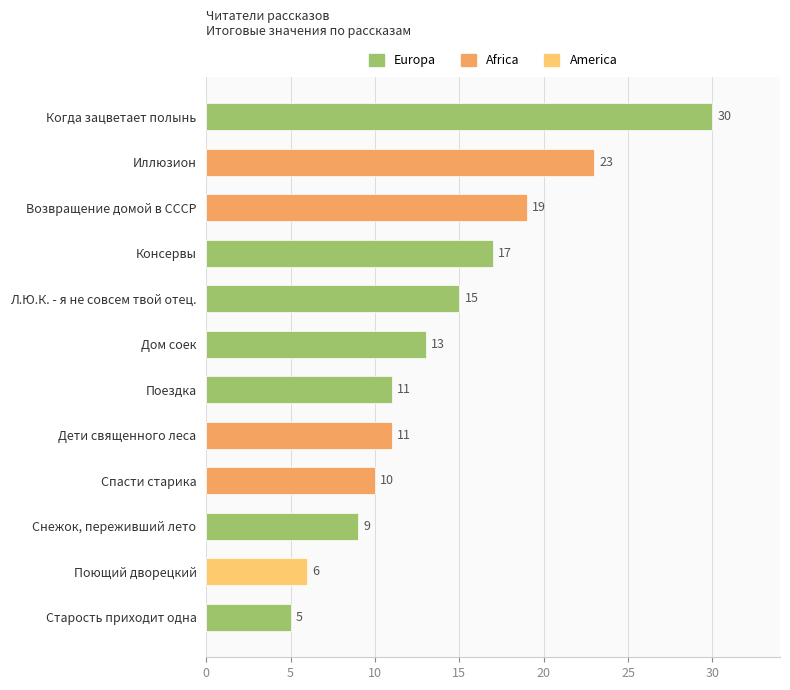

Reading bottom to top, transcribe all the data shown in this chart.

5	6	9	10	11	11	13	15	17	19	23	30